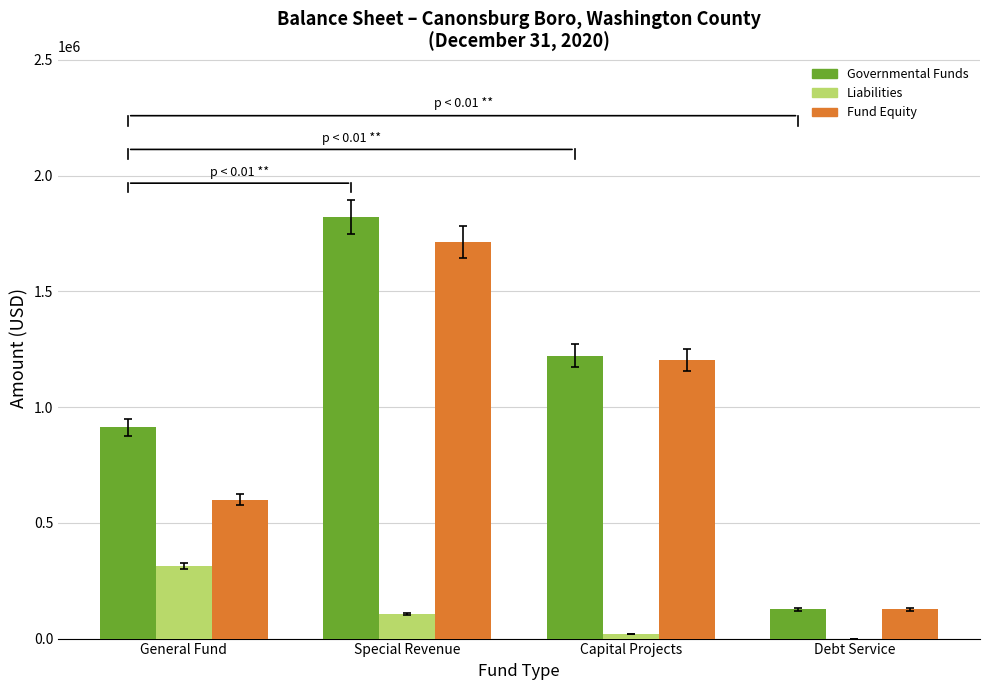

Is it true that Liabilities equals 218148 at General Fund?

False